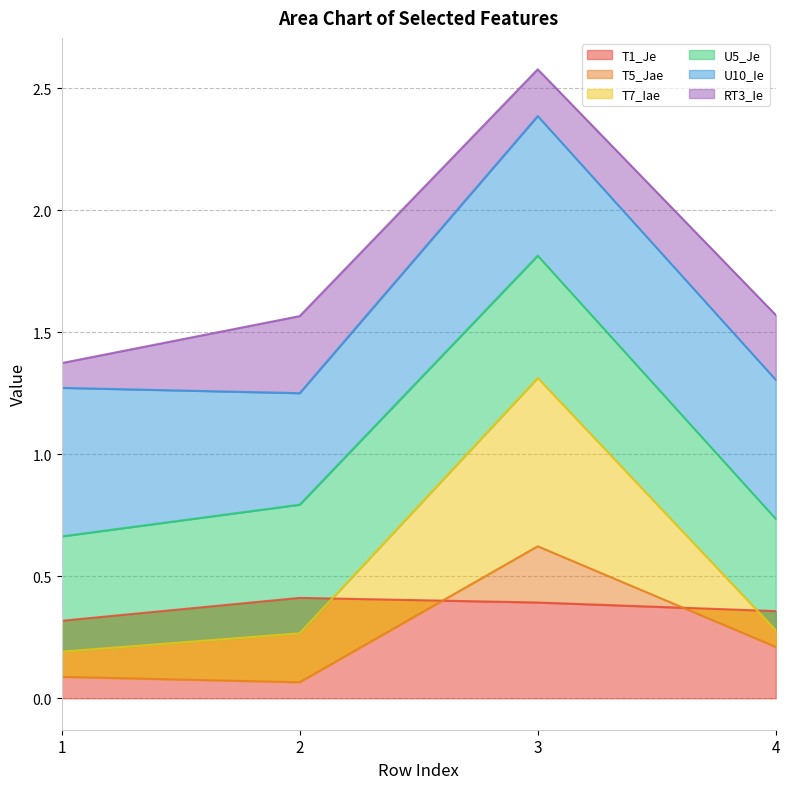

Is the value of T5_Jae at 1 greater than the value of T7_Iae at 4?

No